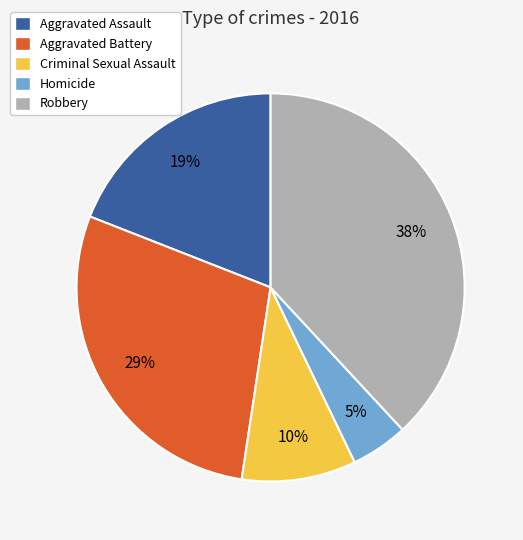

How many segments does this pie chart have?

5